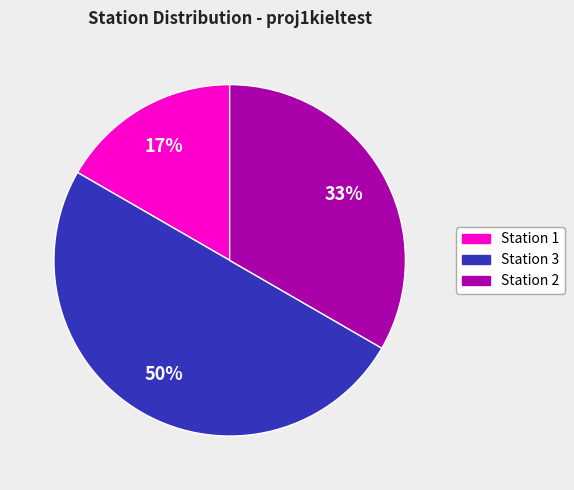

To the nearest percent, what portion does Station 2 represent?

33%